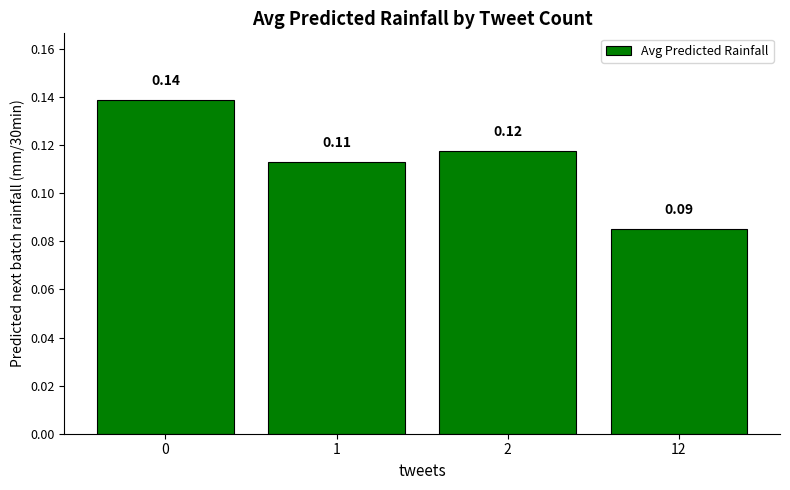

What is the sum of all values?

0.5